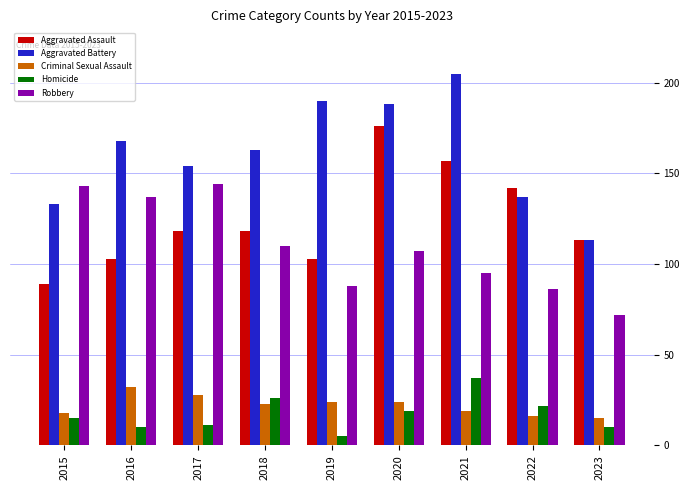

How many bars are there in each group?

5